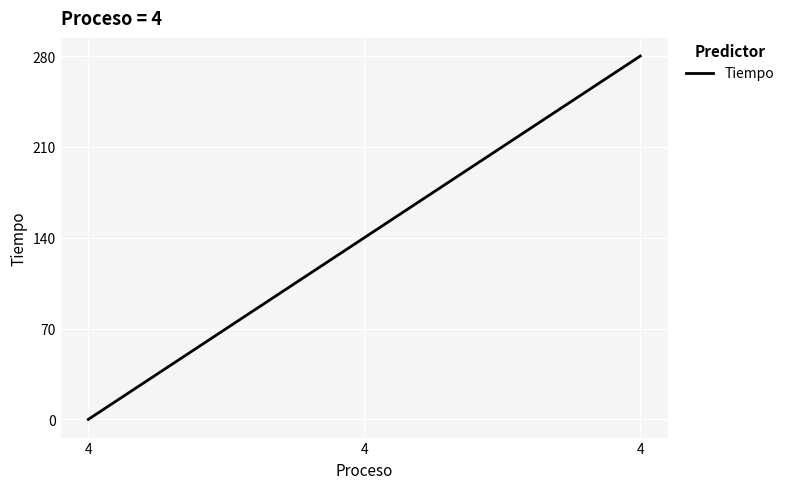

What is the sum of the values at 4 and 4?

420